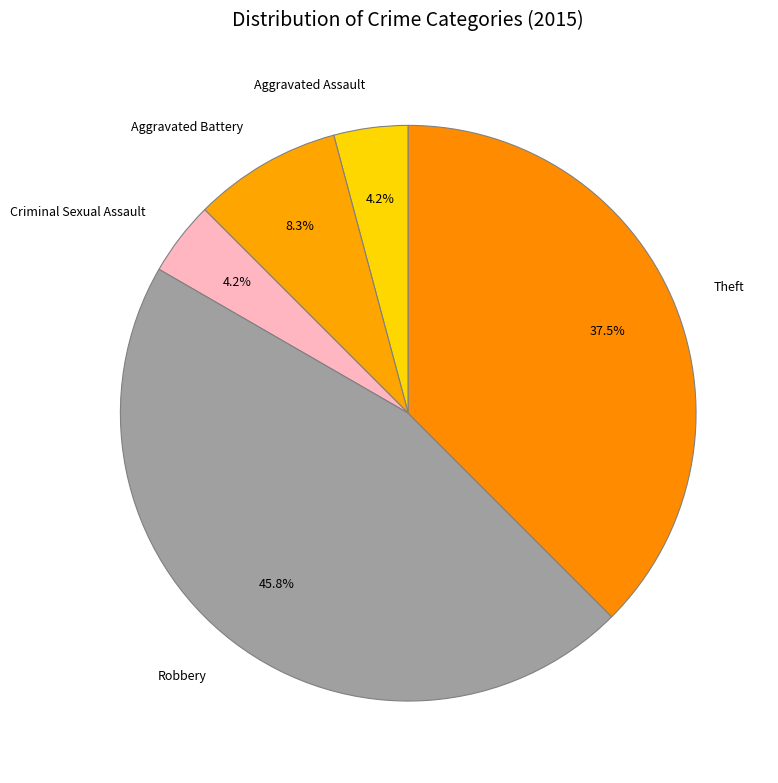

Which category has the biggest portion of the pie?

Robbery